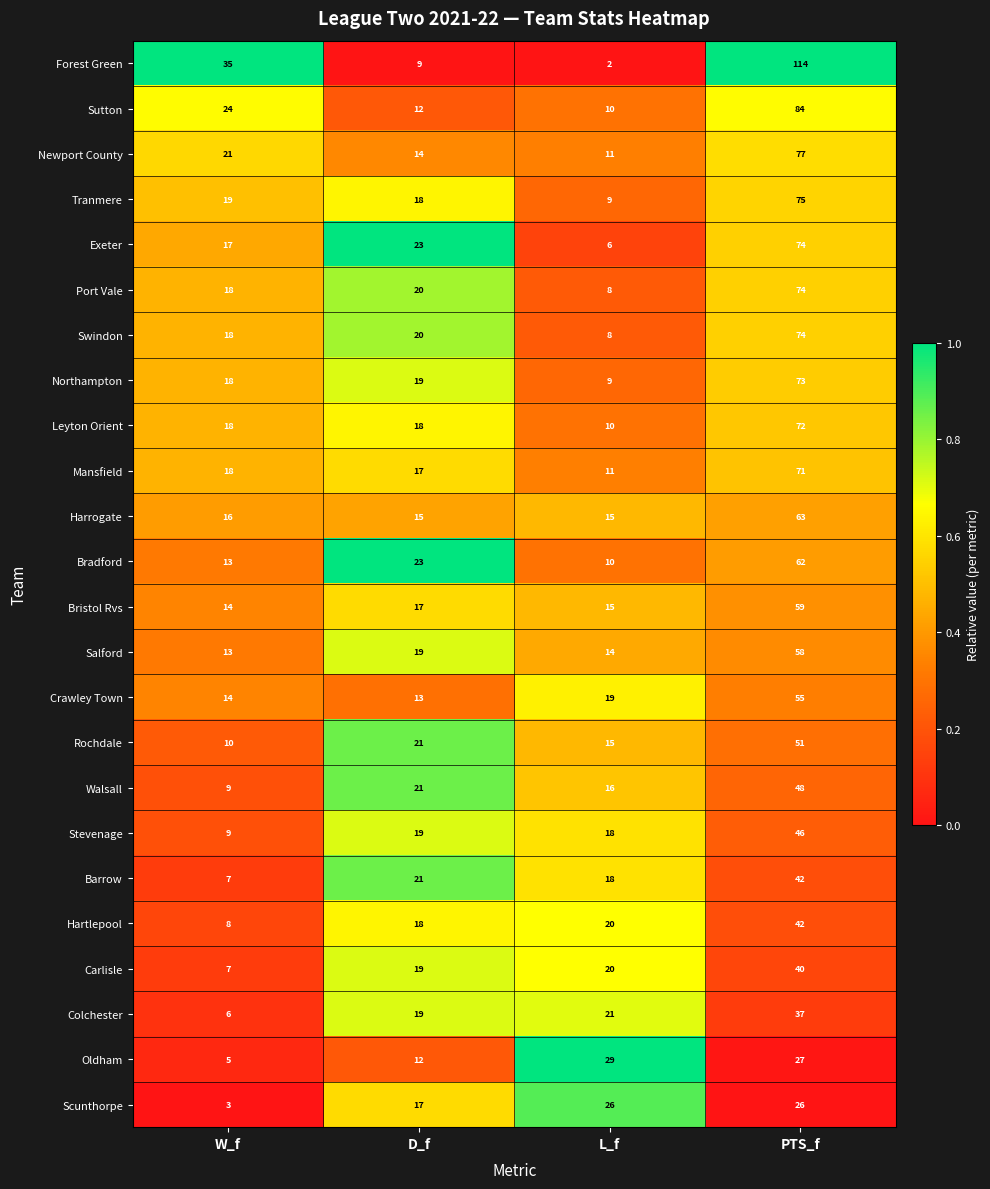

What is the sum of the Walsall values at PTS_f and W_f?

57